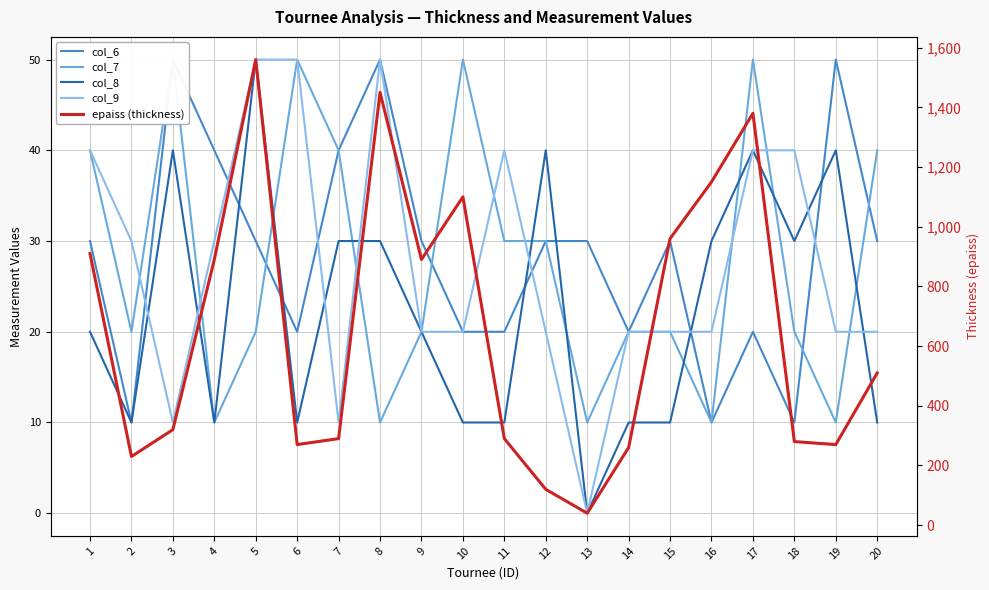

How many values in the epaiss (thickness) series are below 510?

10